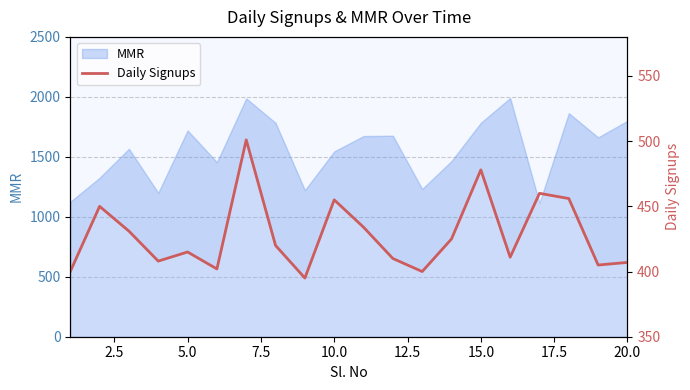

Count the number of categories in the chart.

20